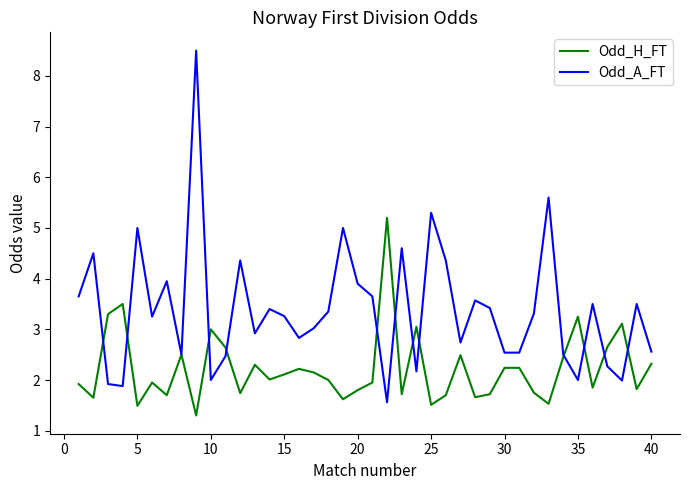

What is the smallest value displayed?

1.3